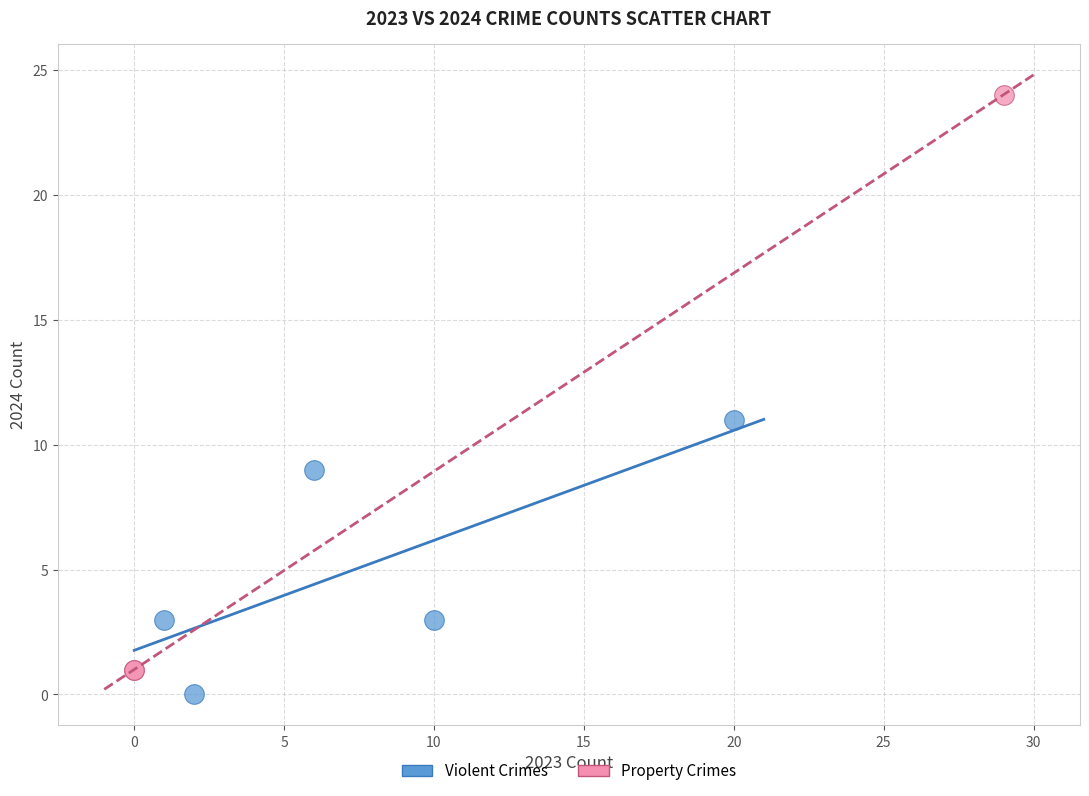

Which series has the largest Y range (max minus min)?

Property Crimes